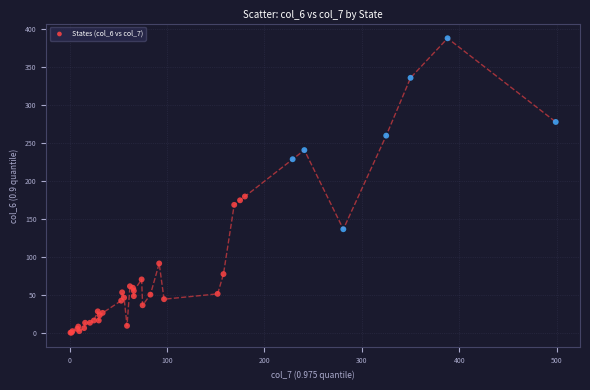

What Y value in the scatter plot is closest to 194?

180